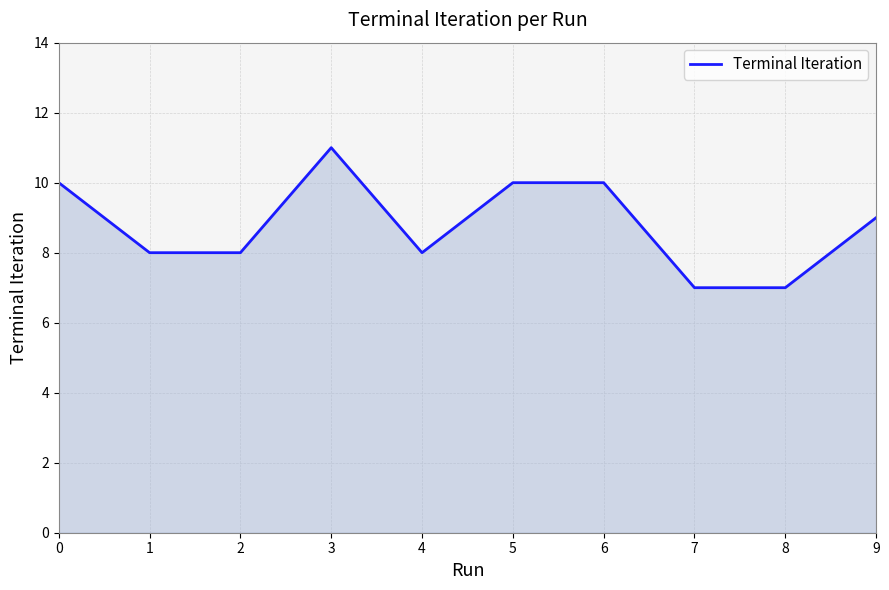

What is the ratio of the value at 1 to the value at 2?

1.0